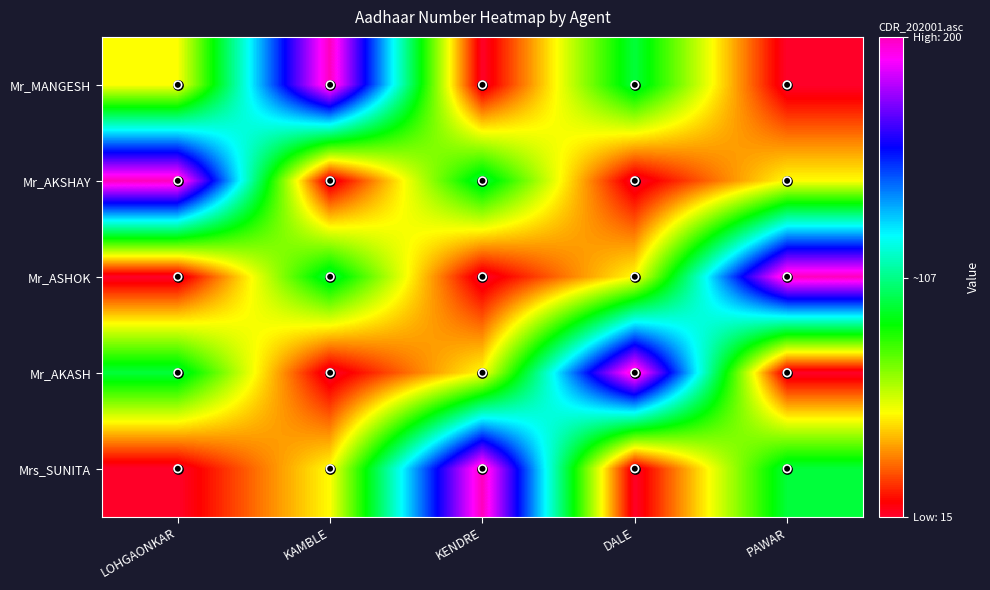

Count the number of categories in the chart.

5